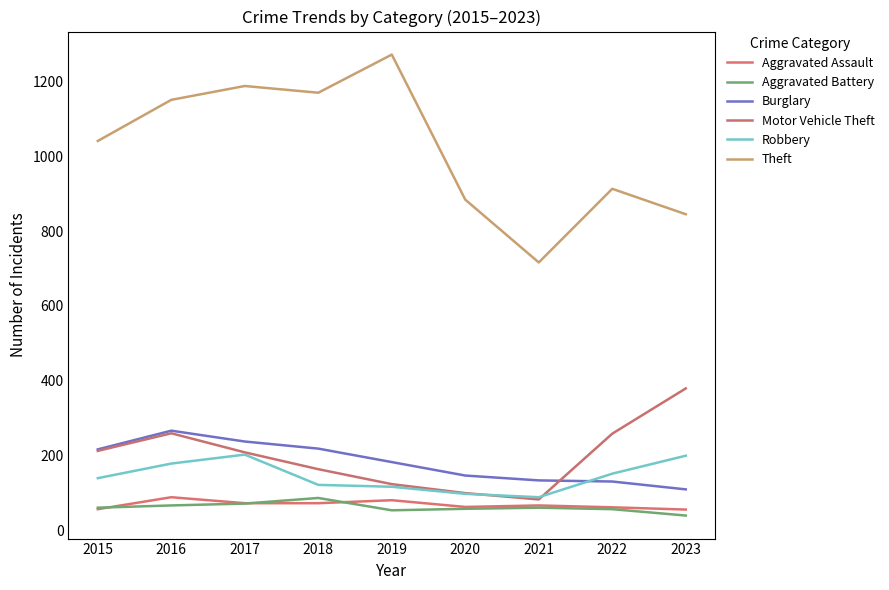

How many lines are shown in the chart?

6